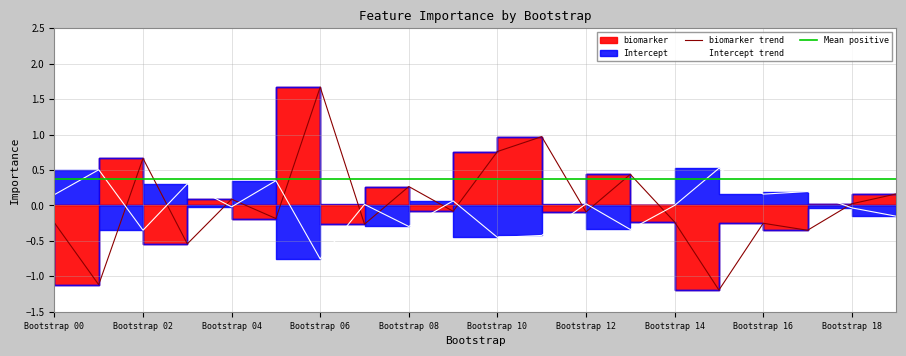

Which series ends up on top after the final intersection of Intercept trend and biomarker trend?

biomarker trend